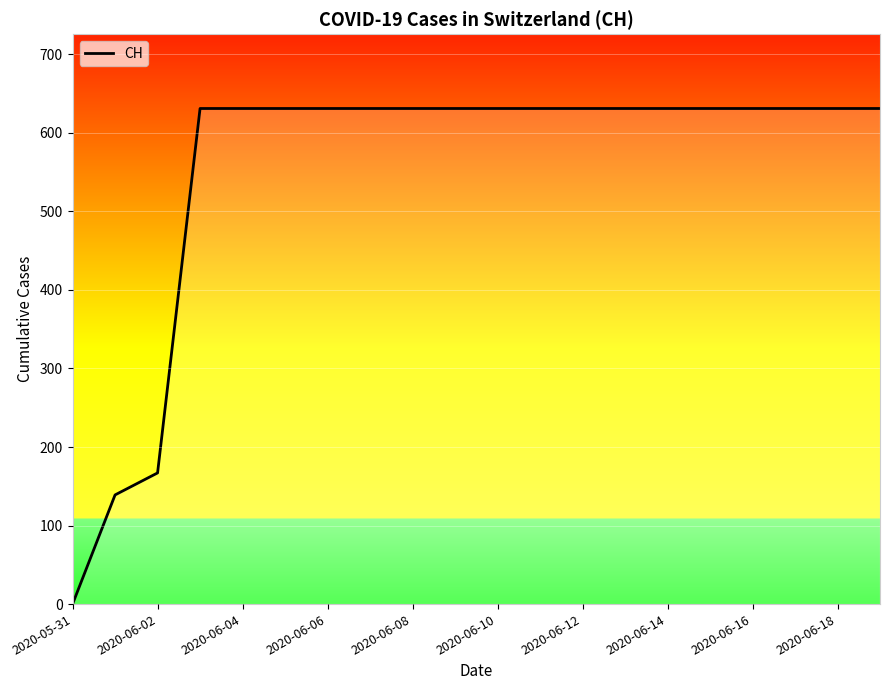

What is the difference between the maximum and minimum values?

631